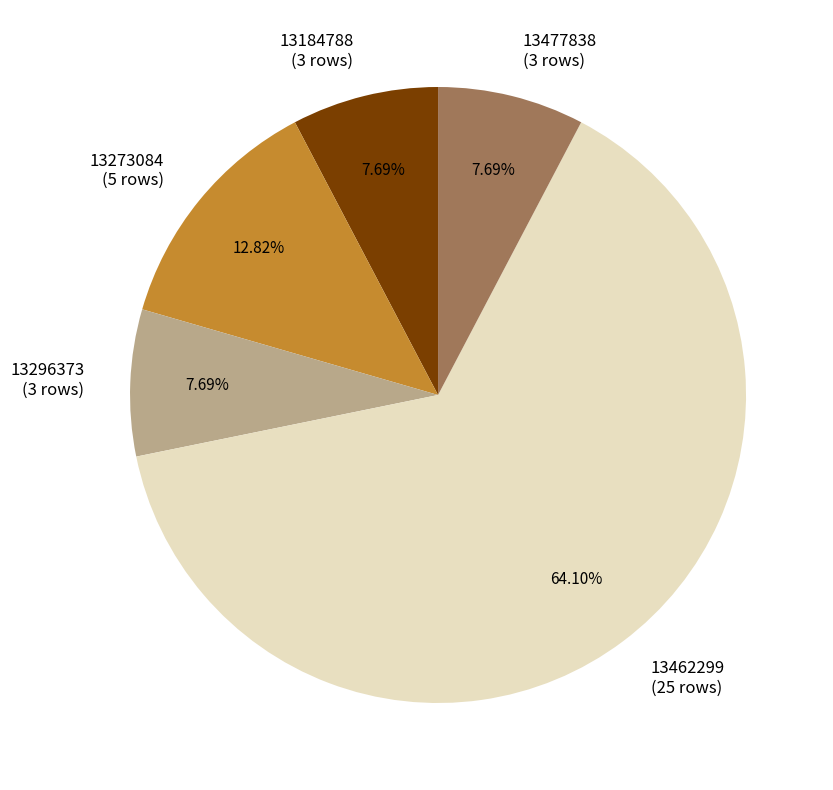

Which slice is the largest?

13462299